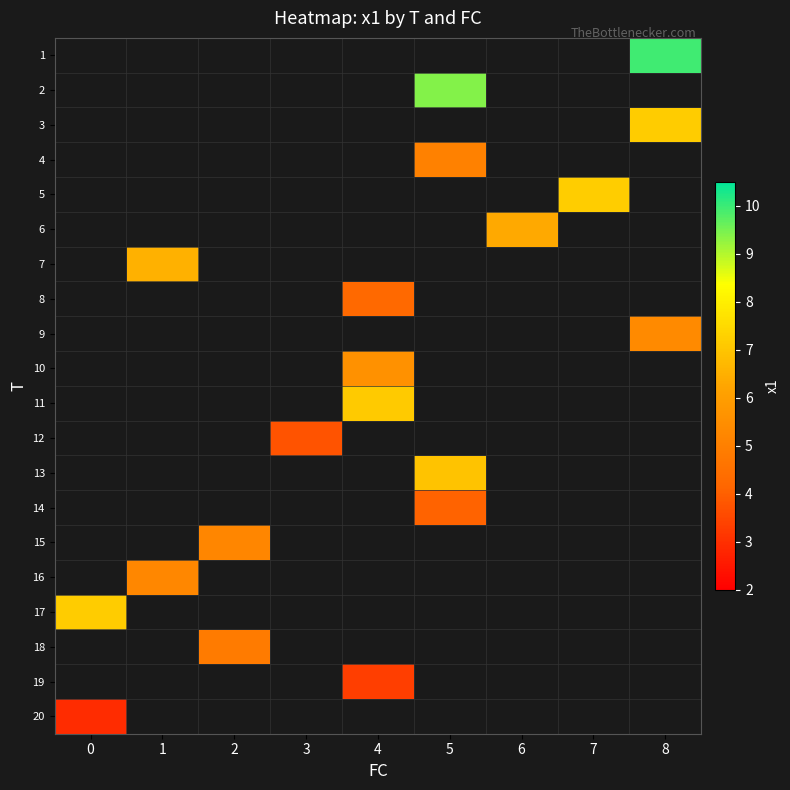

How many data points does each series have?

9